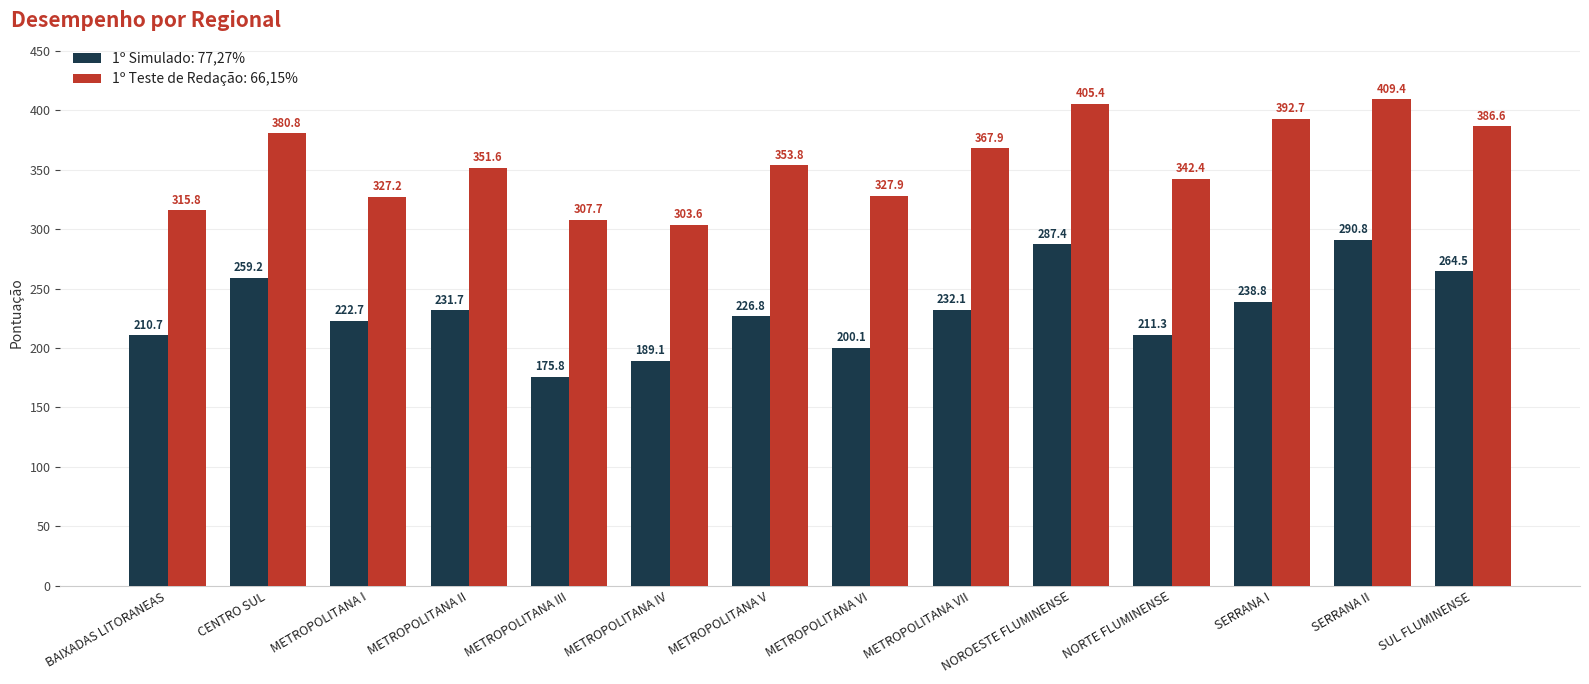

Which series changed the most between CENTRO SUL and METROPOLITANA V?

1º Simulado: 77,27%